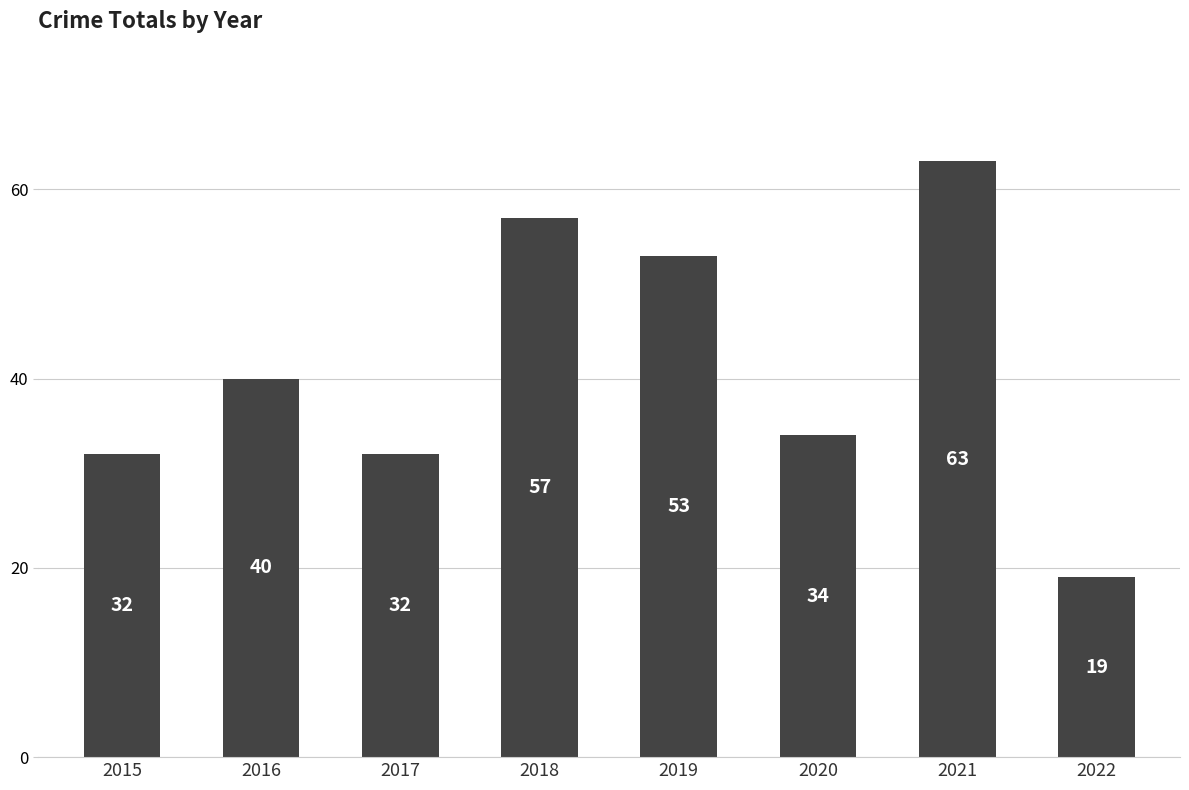

What is the value of the 4th bar from the left?

57